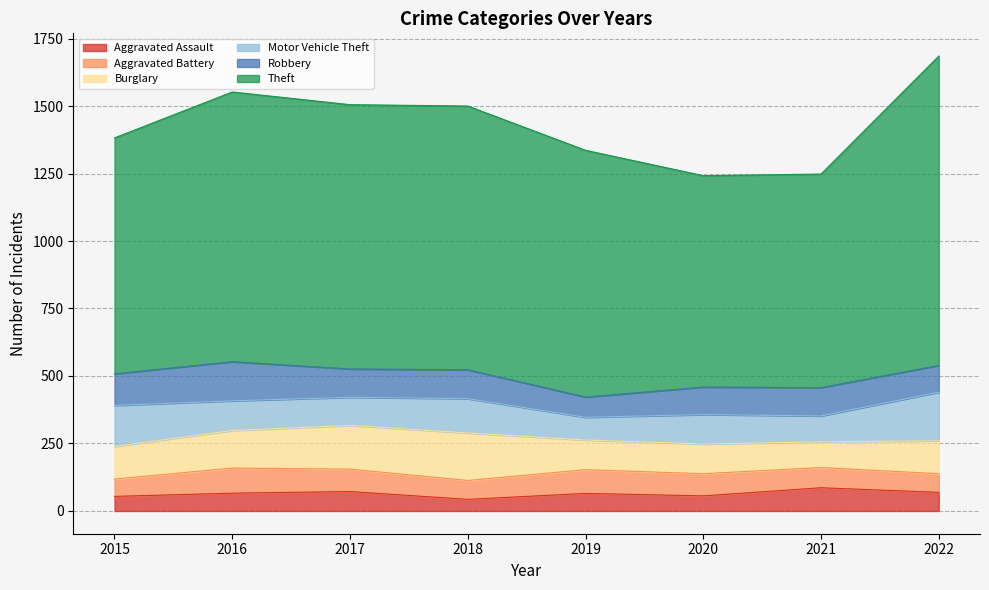

True or false: Motor Vehicle Theft and Aggravated Assault cross at least once.

False